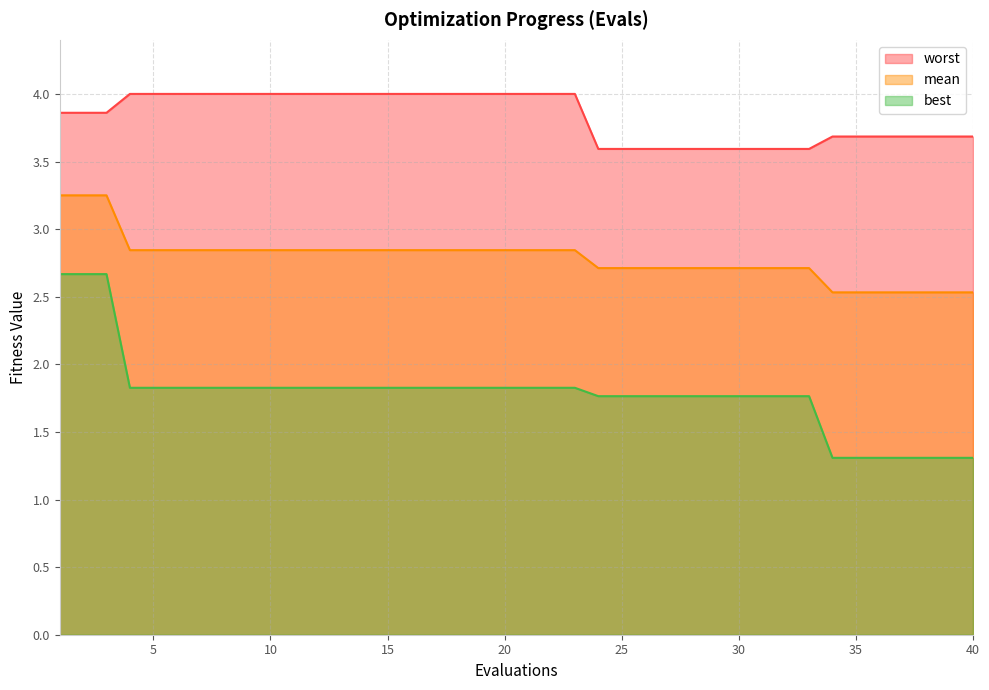

What is the sum of all best values?

71.3